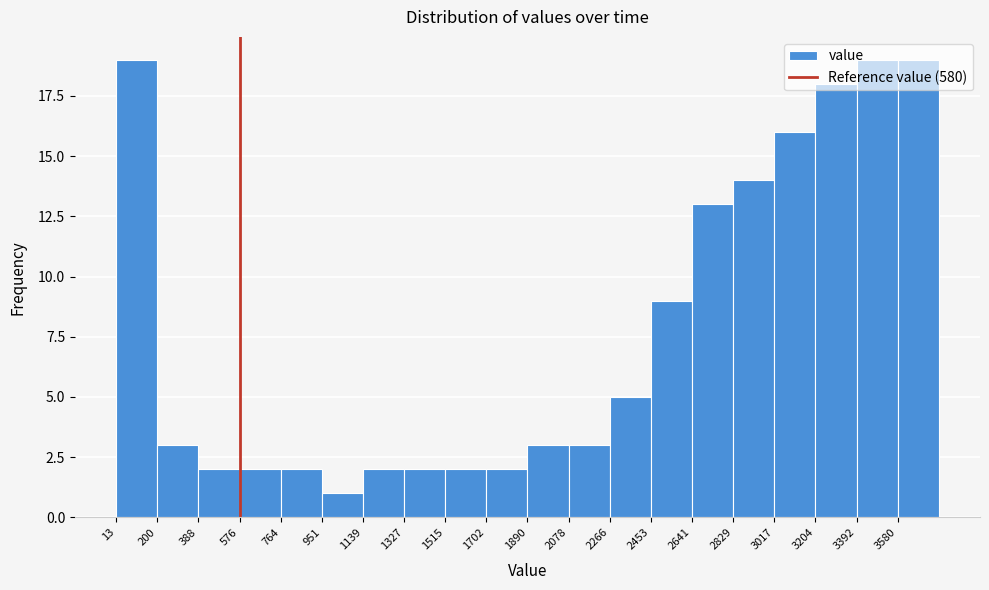

Reading left to right, transcribe this chart: for each bar, give the range it covers on the x-axis and its height. Neither the bar edges nor the heights are printed on the chart, so give them approximately, as read against the axes.

20 to 200: 19
200 to 380: 3
380 to 580: 2
580 to 760: 2
760 to 960: 2
960 to 1140: 1
1140 to 1320: 2
1320 to 1520: 2
1520 to 1700: 2
1700 to 1900: 2
1900 to 2080: 3
2080 to 2260: 3
2260 to 2460: 5
2460 to 2640: 9
2640 to 2820: 13
2820 to 3020: 14
3020 to 3200: 16
3200 to 3400: 18
3400 to 3580: 19
3580 to 3760: 19